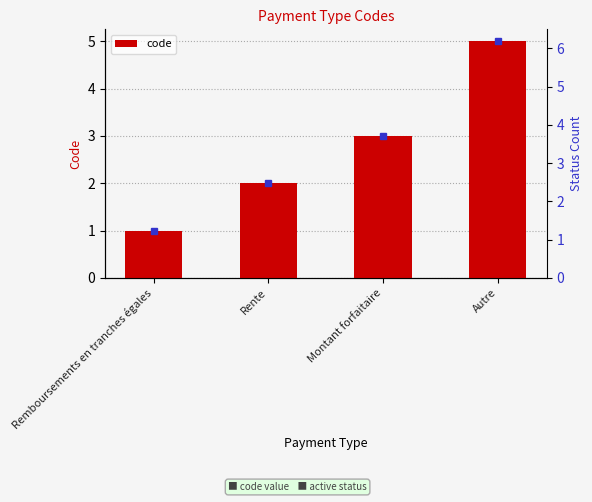

The value at Remboursements en tranches égales is 0. True or false?

False